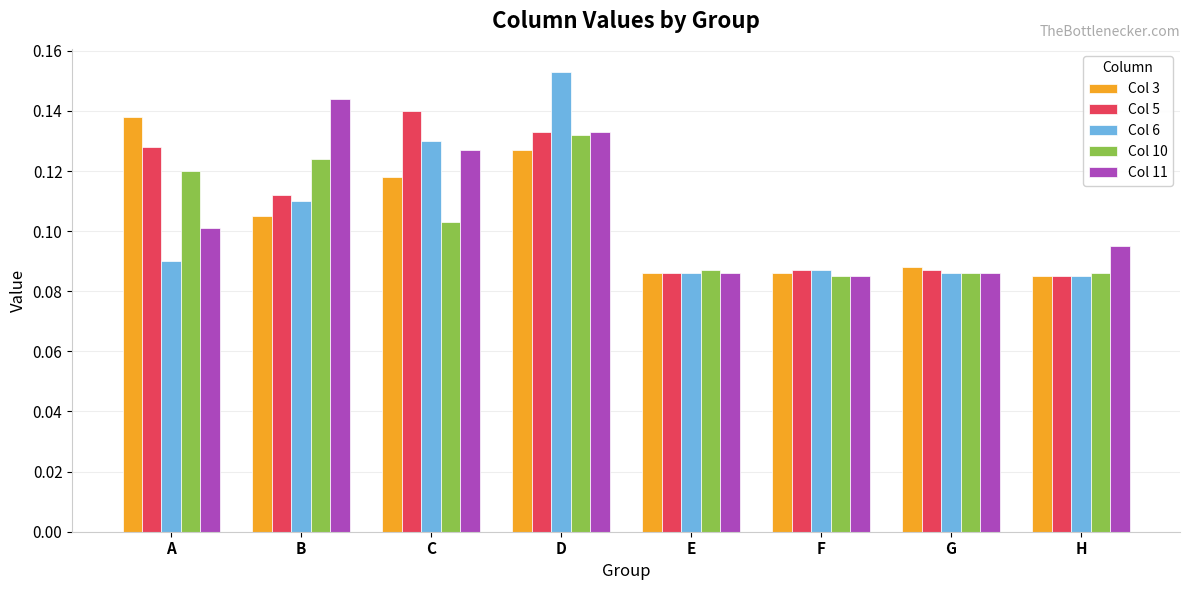

Rank the series by their maximum value, from lowest to highest.

Col 10, Col 3, Col 5, Col 11, Col 6